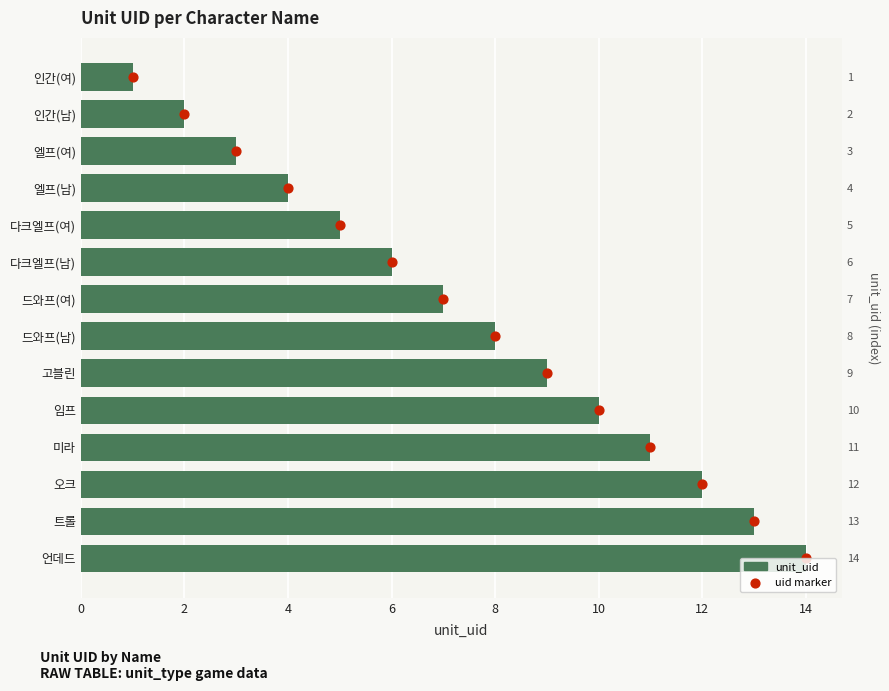

What are all the series names shown in the legend?

unit_uid, uid marker